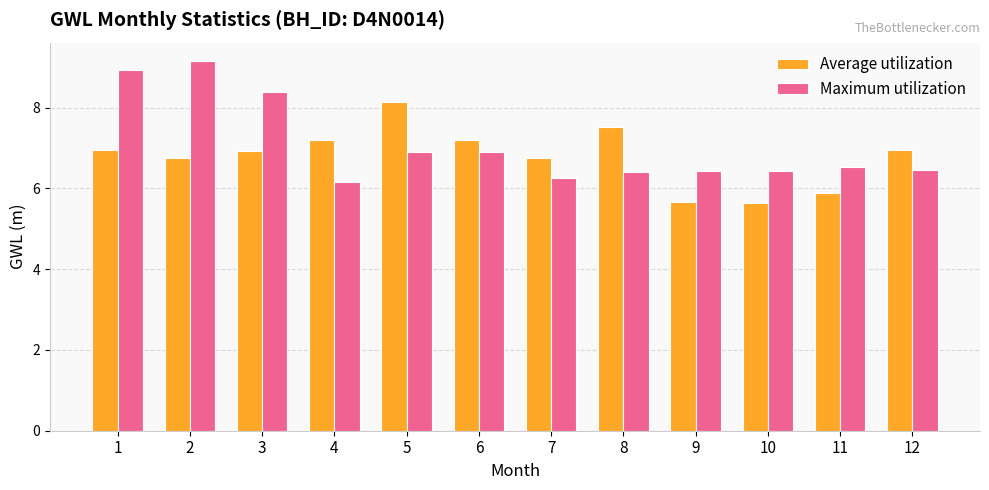

What value does the Average utilization series have at 9?

5.7